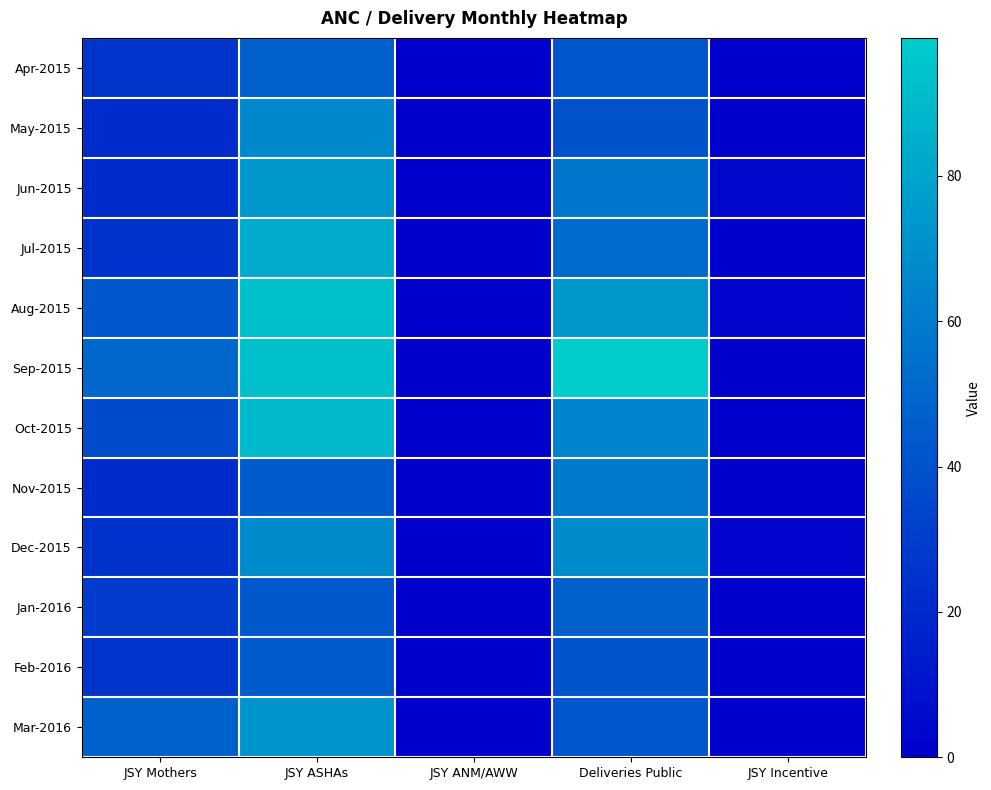

What is the spread (max minus min) of values at Deliveries Public?

59